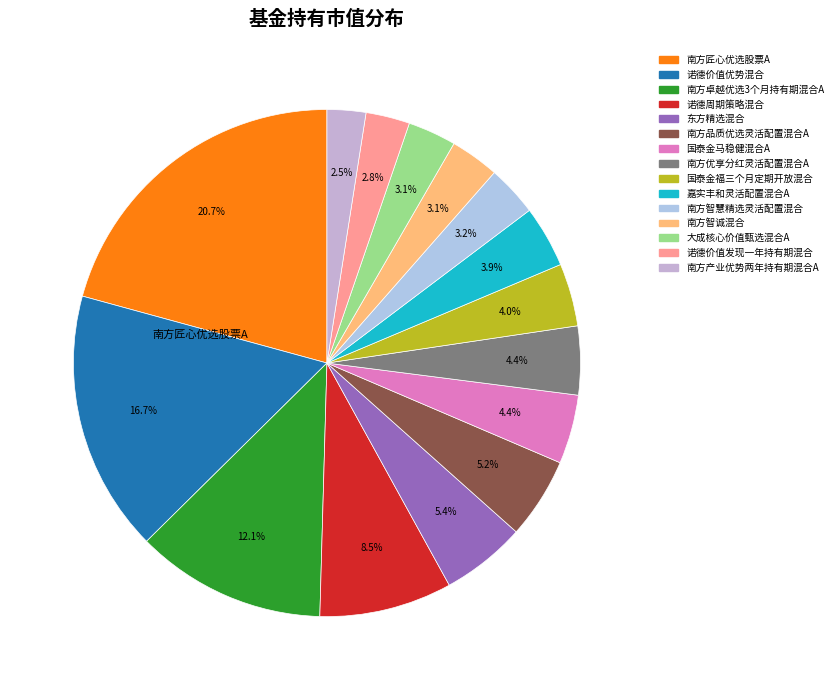

To the nearest percent, what is the combined percentage of 诺德价值优势混合 and 国泰金马稳健混合A?

21%